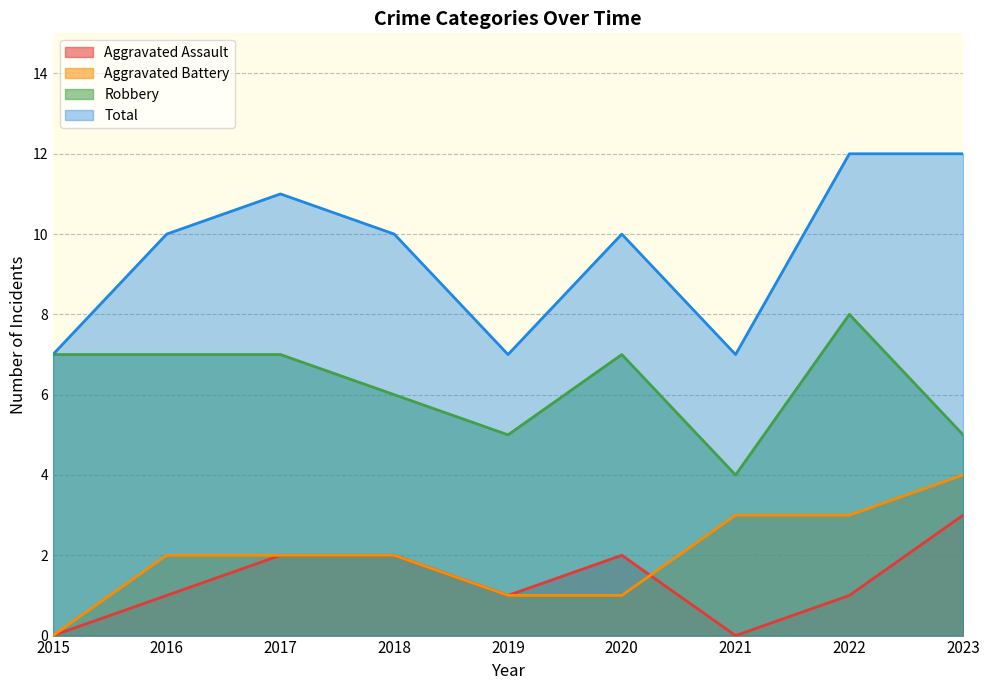

How many positive values does the Aggravated Battery series have?

8